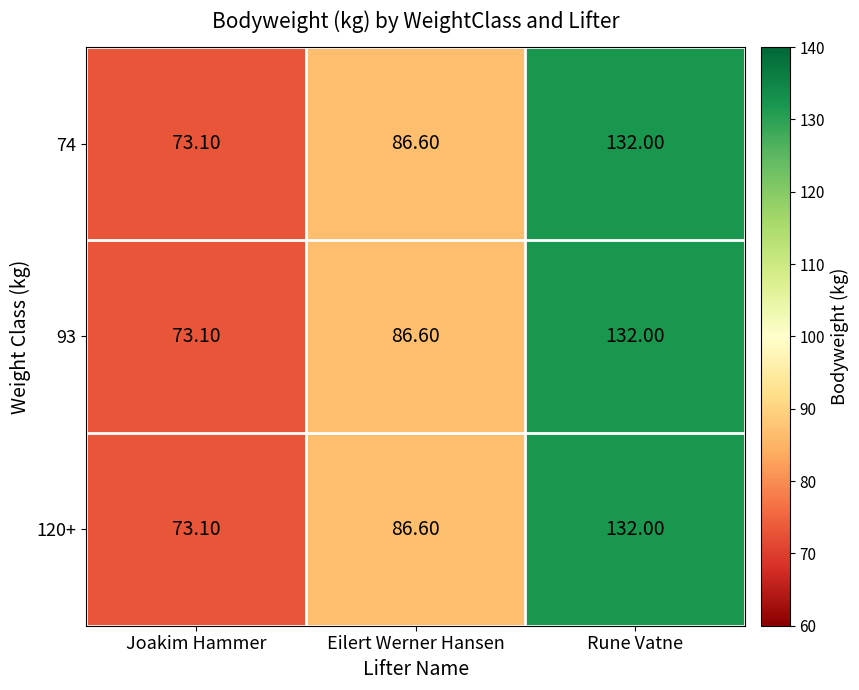

At which label does 74 reach its minimum?

Joakim Hammer